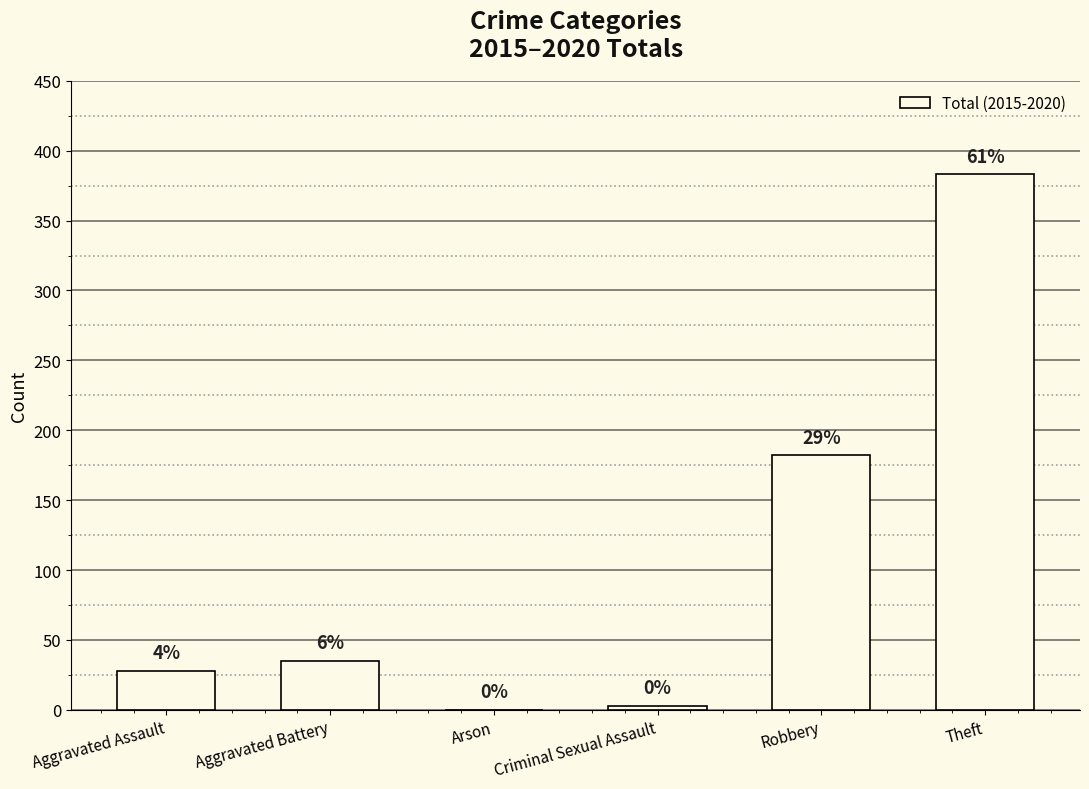

Are the bars horizontal?

No